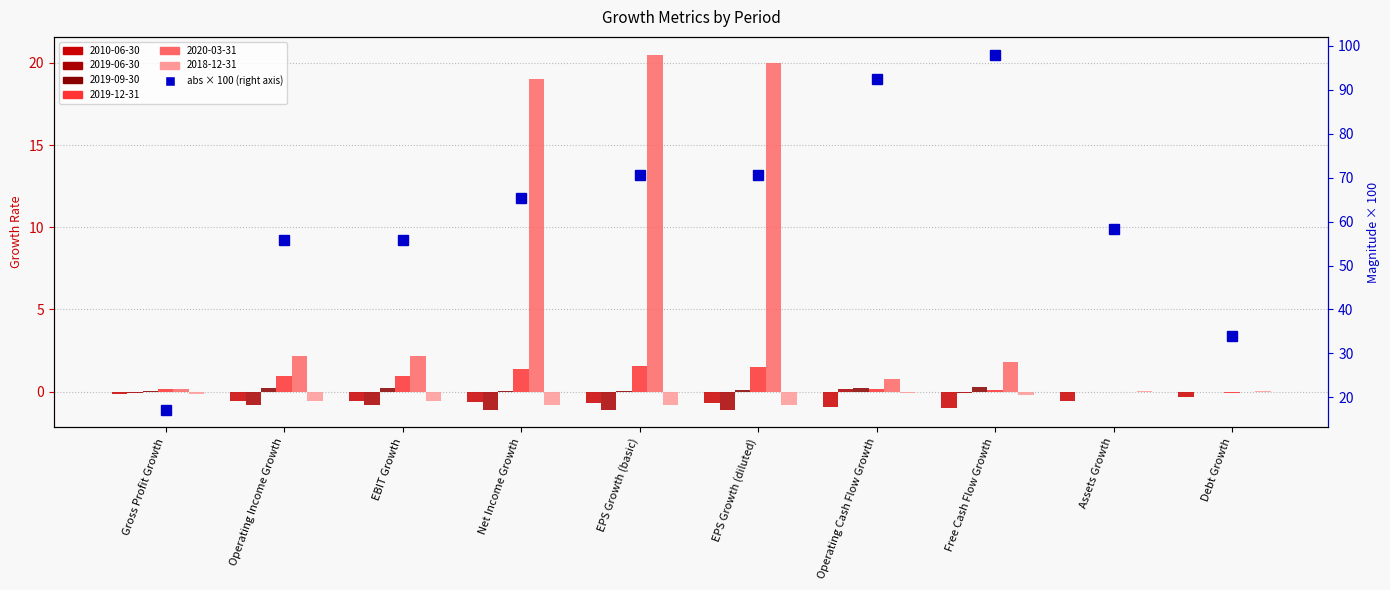

The chart shows a value of 55.8 at EBIT Growth. True or false?

True